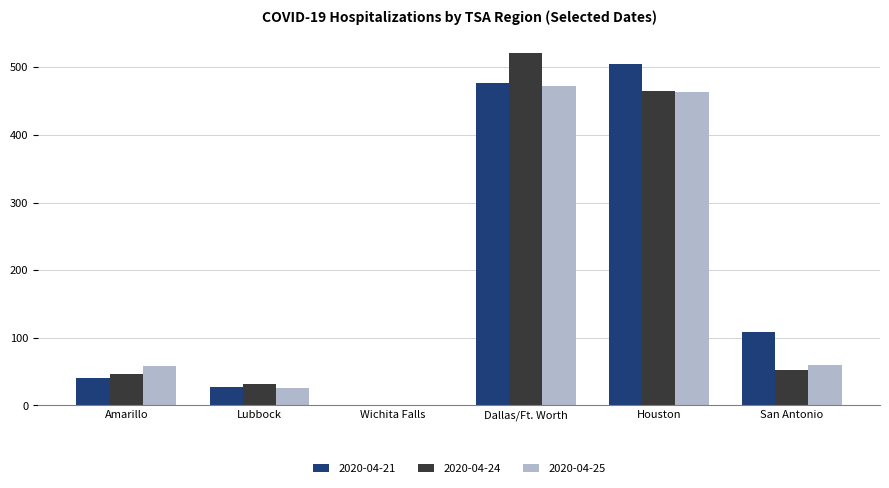

Which label corresponds to the largest value in the chart?

Dallas/Ft. Worth